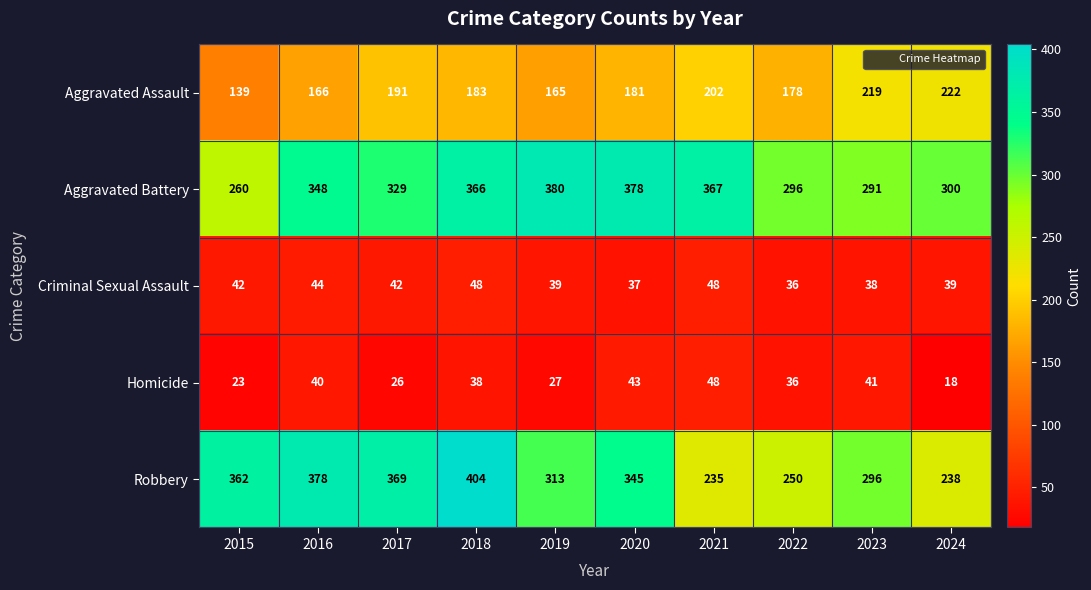

What is the lowest value of the Homicide series?

18